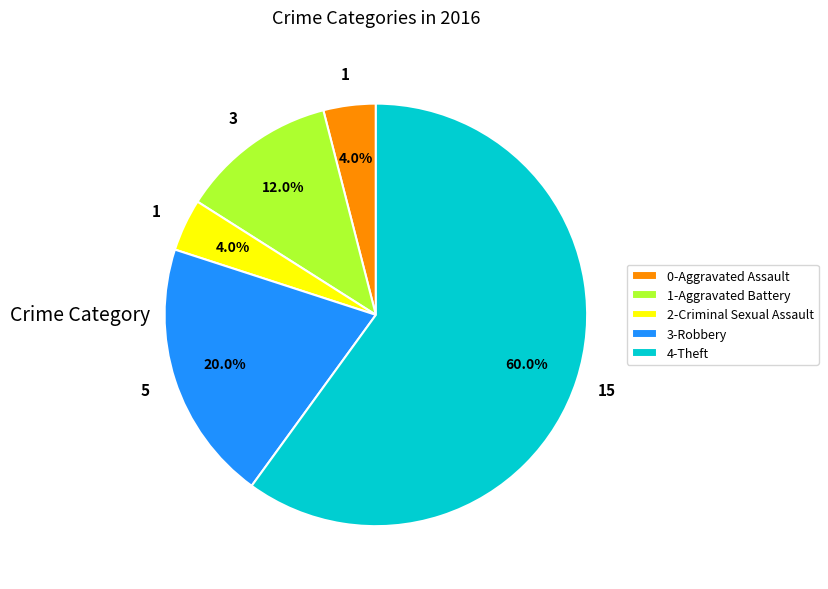

Which slice is the largest?

4-Theft